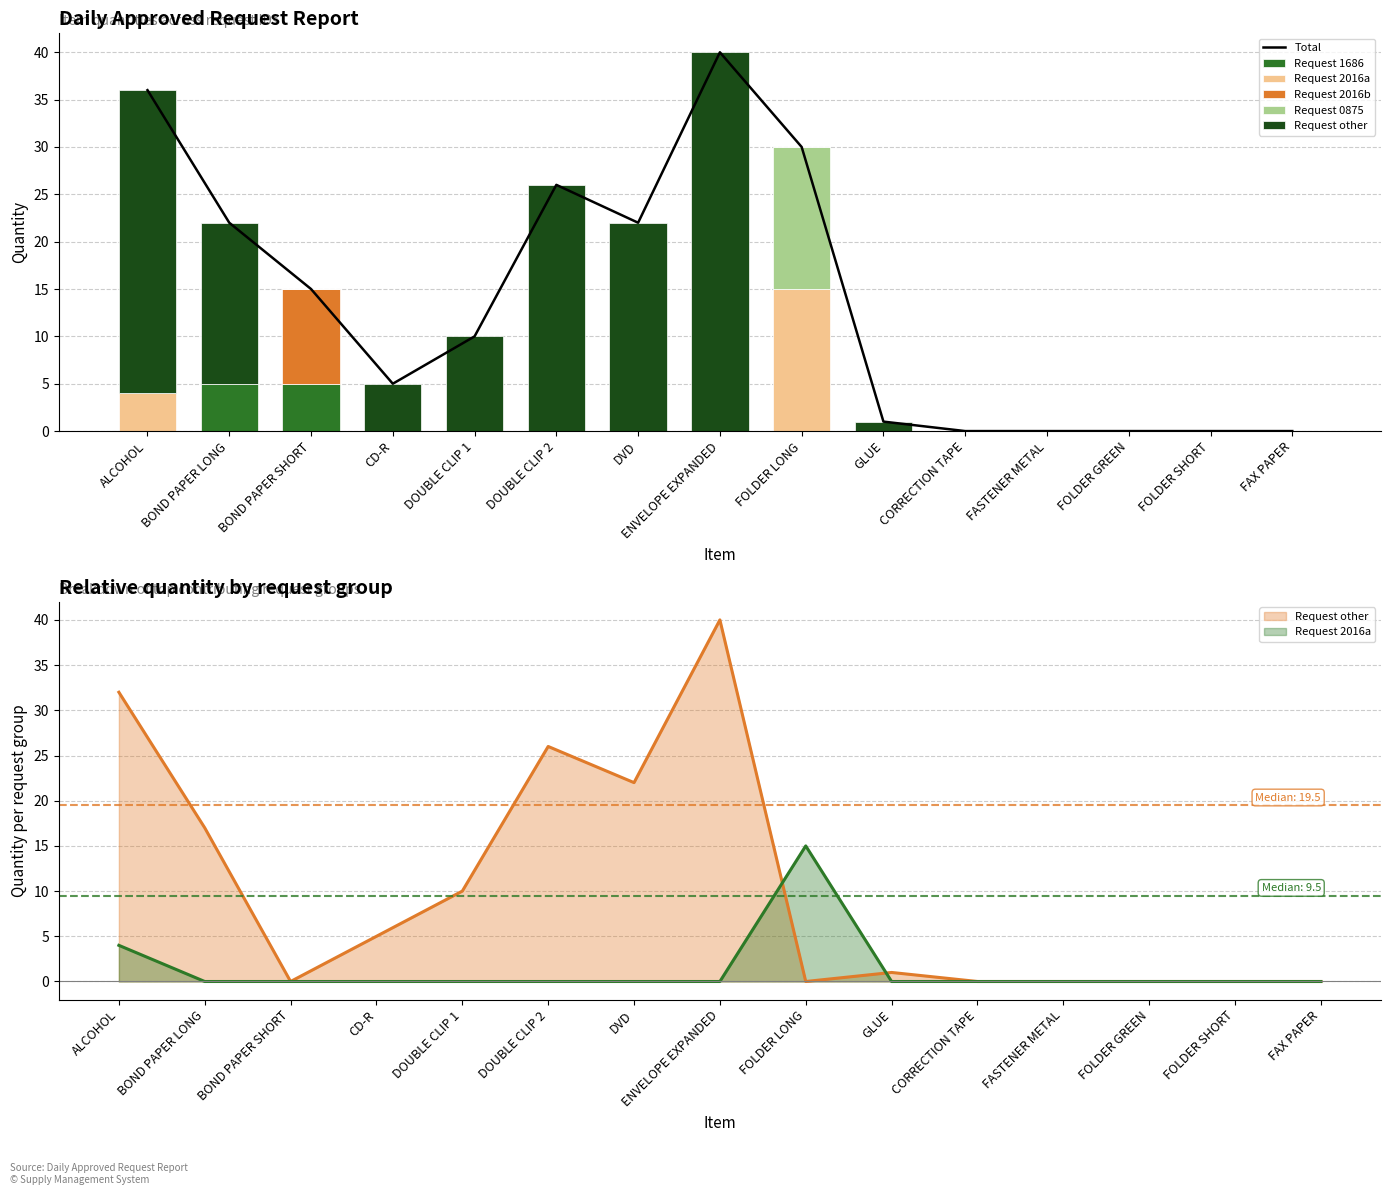

How many data points does each series have?

15